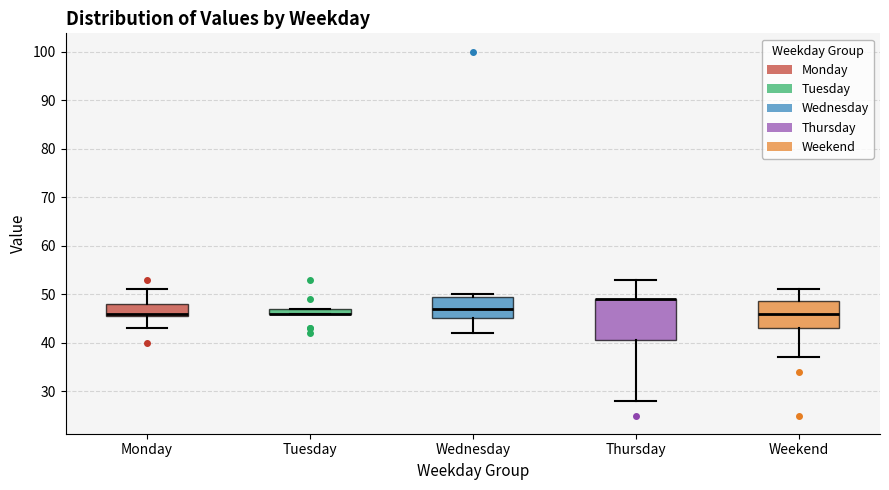

Comparing the boxes themselves (not the whiskers), which one is the tallest?

Thursday